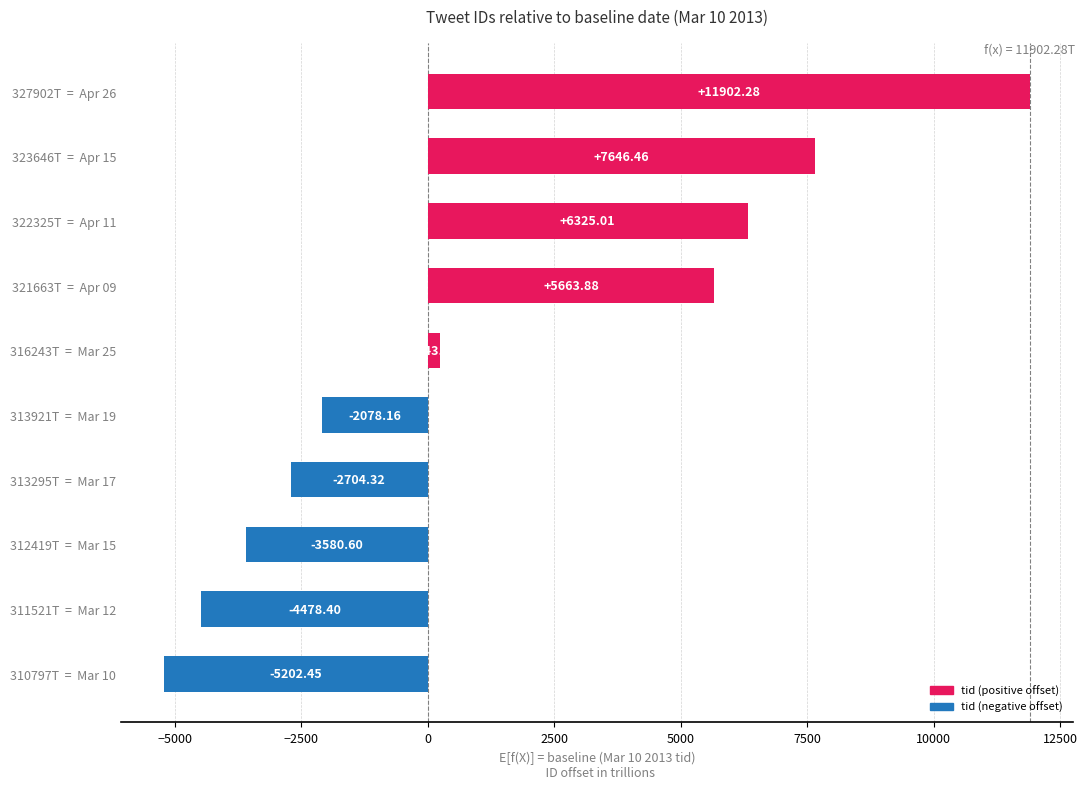

What is the average value?

1373.7